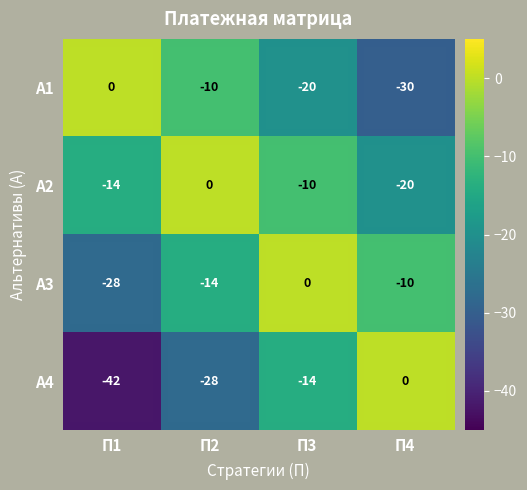

How many А4 values are between -28 and 0?

3